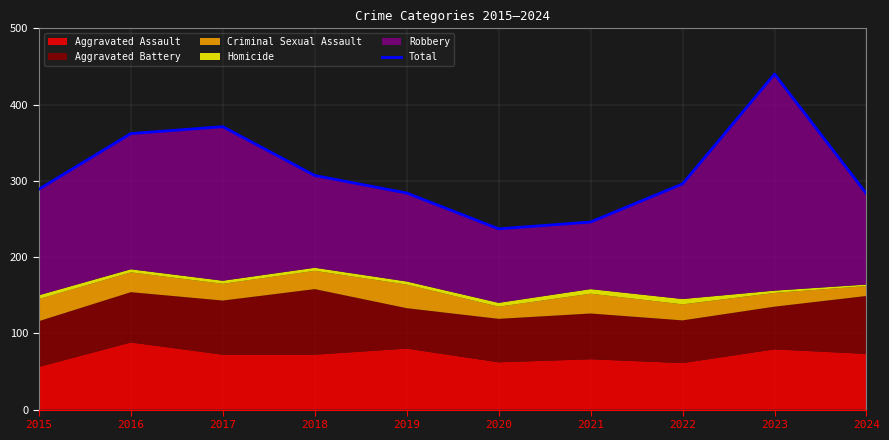

What is the difference between the values at 2021 and 2015?

43